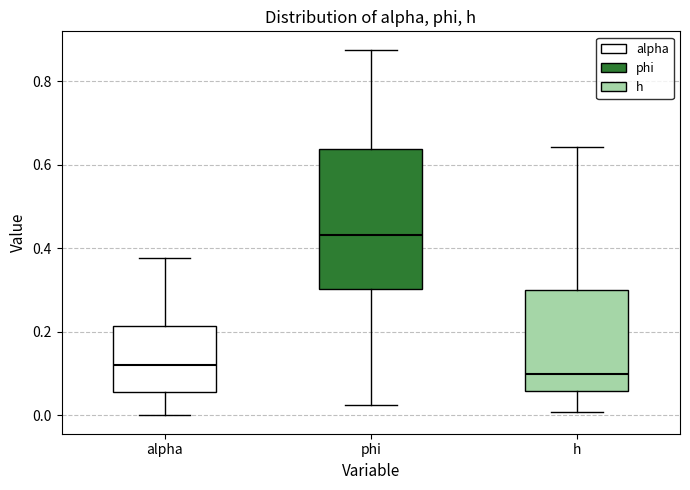

Where is the upper edge of the box for alpha on the y-axis? The values are not printed on the chart, so give them approximately, as read against the axis.

0.22